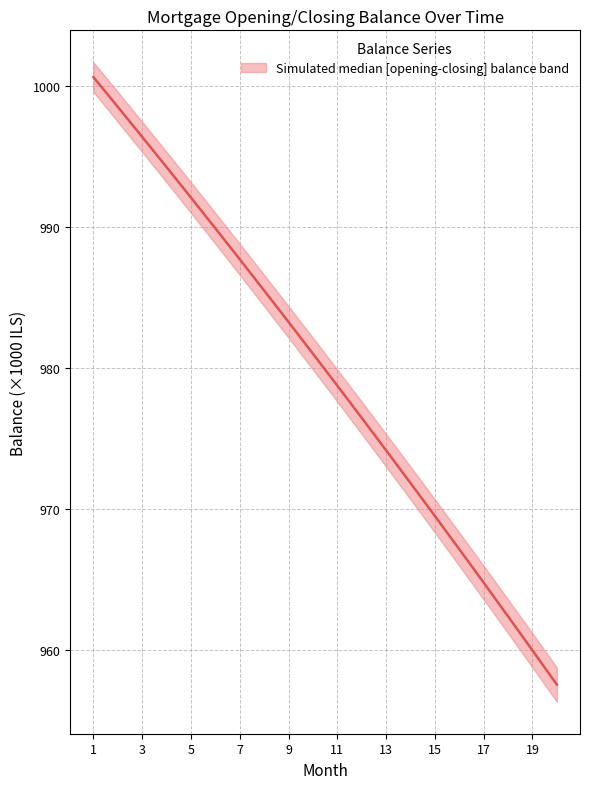

Reading left to right, extract all data points from this chart.

1000.6	998.5	996.4	994.2	992.1	989.9	987.7	985.5	983.2	981.0	978.7	976.5	974.1	971.8	969.5	967.1	964.8	962.4	960.0	957.5